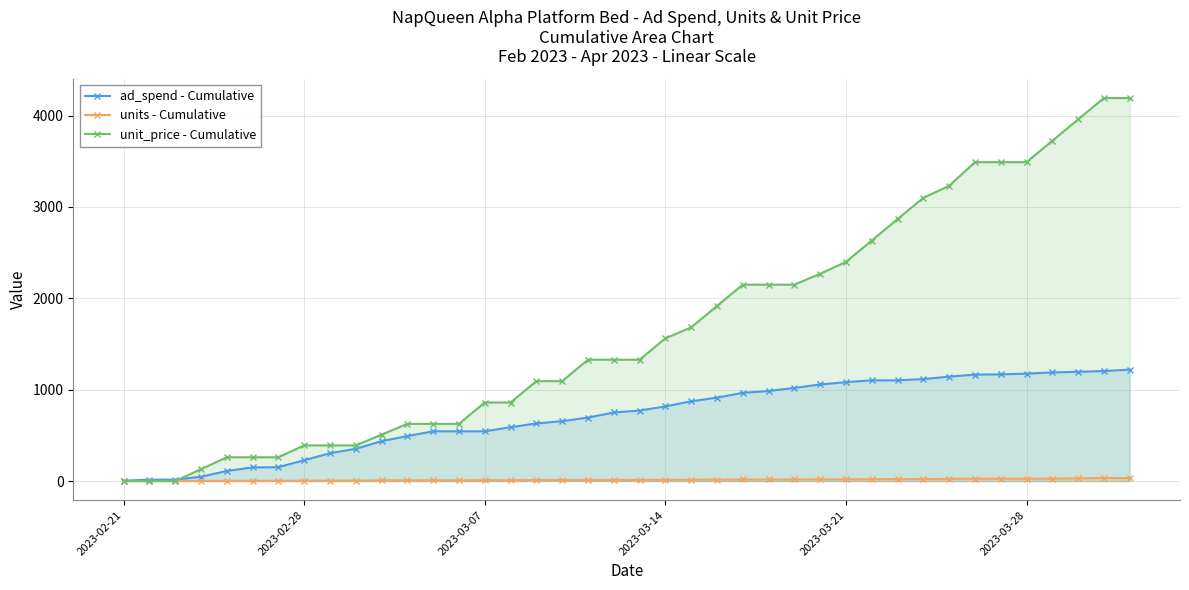

True or false: ad_spend - Cumulative and units - Cumulative intersect in this chart.

False